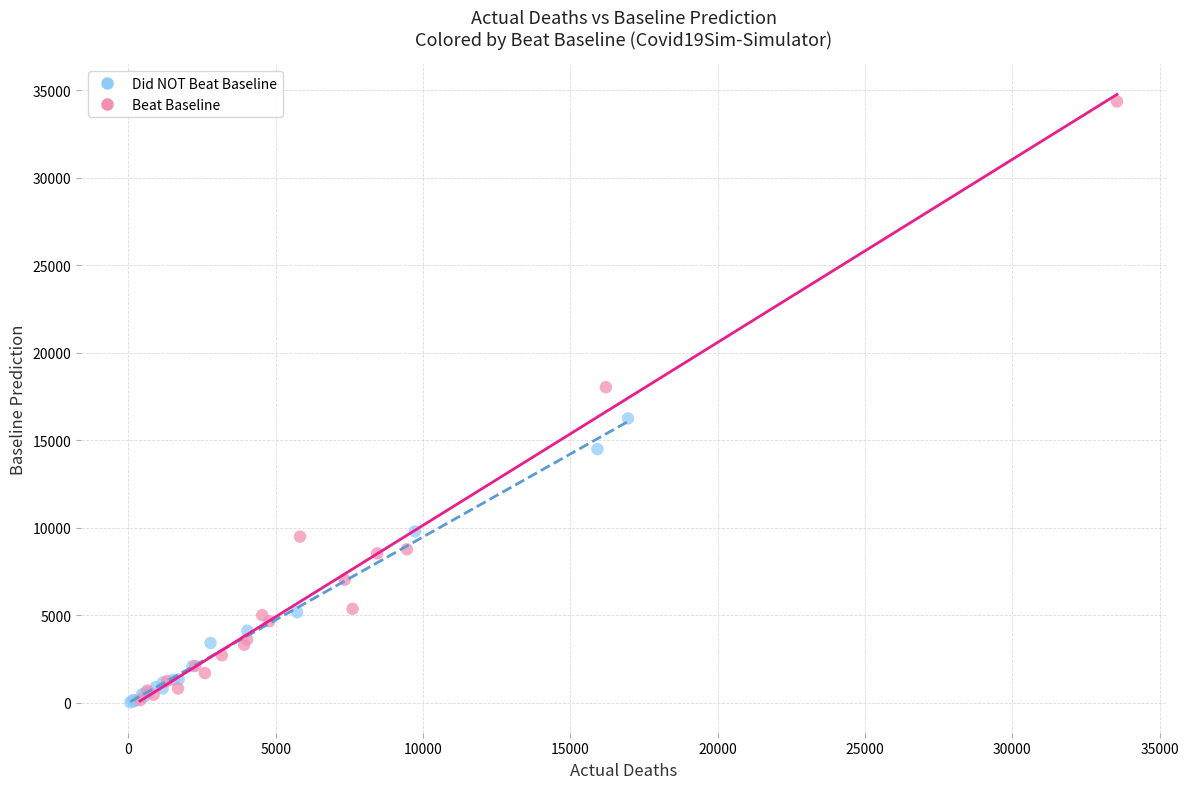

Which series contains the highest Y value?

Beat Baseline